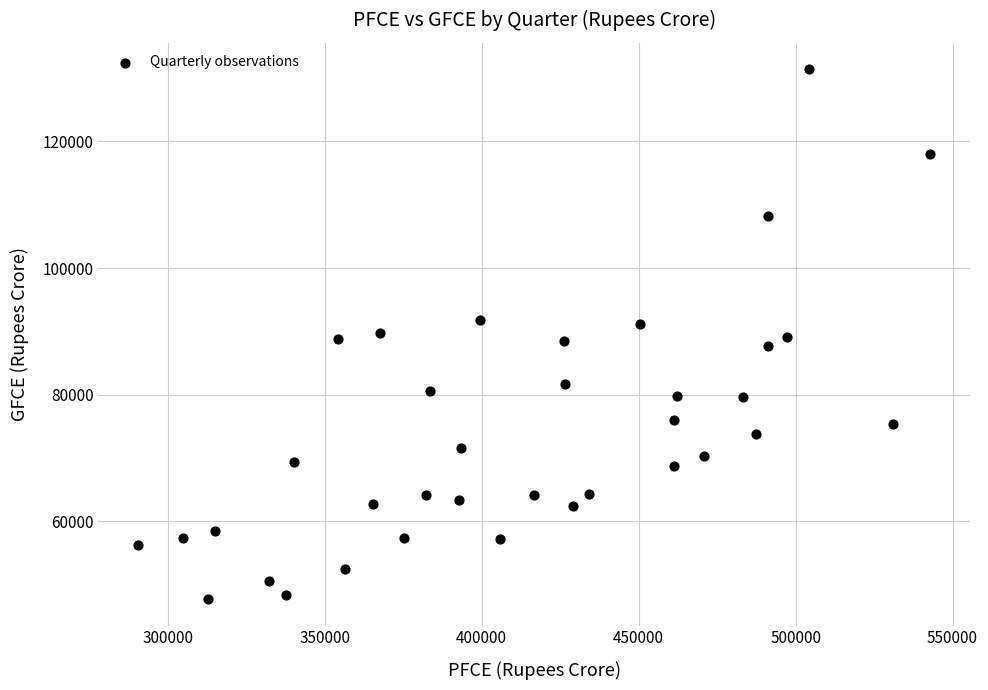

What is the range of Y values (max minus min)?

83654